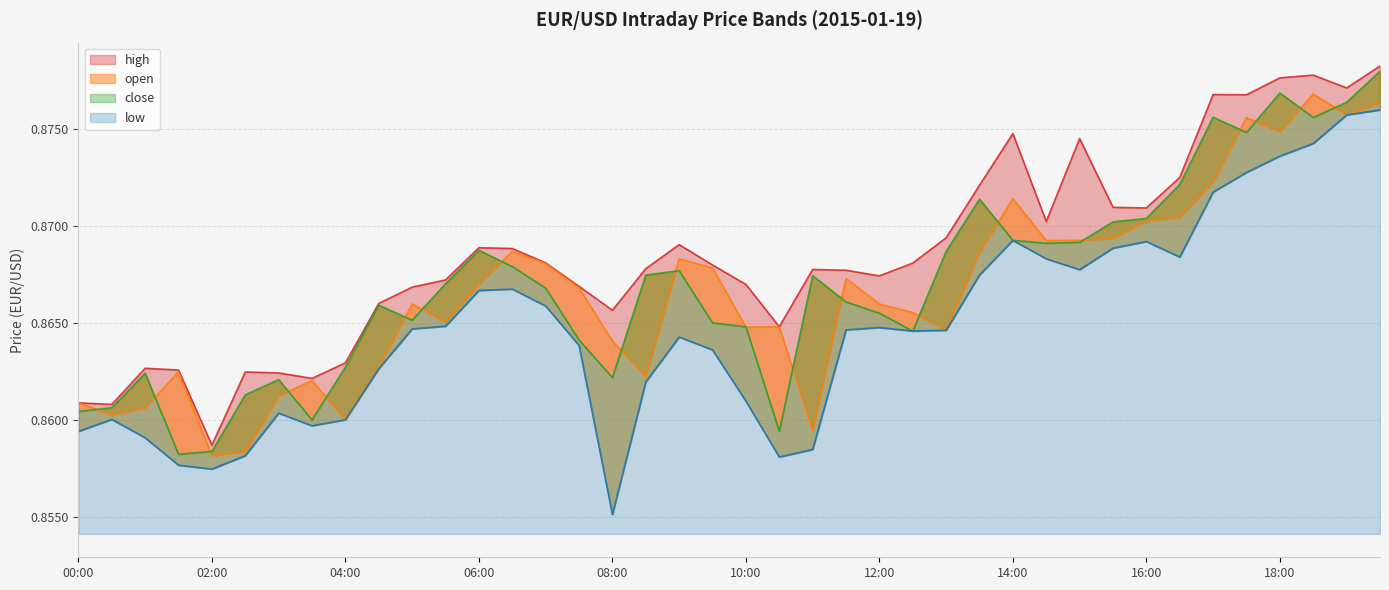

Reading right to left, transcribe all the data shown in this chart.

high: 0.9	0.9	0.9	0.9	0.9	0.9	0.9	0.9	0.9	0.9	0.9	0.9	0.9	0.9	0.9	0.9	0.9	0.9	0.9	0.9	0.9	0.9	0.9	0.9	0.9	0.9	0.9	0.9	0.9	0.9	0.9	0.9	0.9	0.9	0.9	0.9	0.9	0.9	0.9	0.9
open: 0.9	0.9	0.9	0.9	0.9	0.9	0.9	0.9	0.9	0.9	0.9	0.9	0.9	0.9	0.9	0.9	0.9	0.9	0.9	0.9	0.9	0.9	0.9	0.9	0.9	0.9	0.9	0.9	0.9	0.9	0.9	0.9	0.9	0.9	0.9	0.9	0.9	0.9	0.9	0.9
close: 0.9	0.9	0.9	0.9	0.9	0.9	0.9	0.9	0.9	0.9	0.9	0.9	0.9	0.9	0.9	0.9	0.9	0.9	0.9	0.9	0.9	0.9	0.9	0.9	0.9	0.9	0.9	0.9	0.9	0.9	0.9	0.9	0.9	0.9	0.9	0.9	0.9	0.9	0.9	0.9
low: 0.9	0.9	0.9	0.9	0.9	0.9	0.9	0.9	0.9	0.9	0.9	0.9	0.9	0.9	0.9	0.9	0.9	0.9	0.9	0.9	0.9	0.9	0.9	0.9	0.9	0.9	0.9	0.9	0.9	0.9	0.9	0.9	0.9	0.9	0.9	0.9	0.9	0.9	0.9	0.9